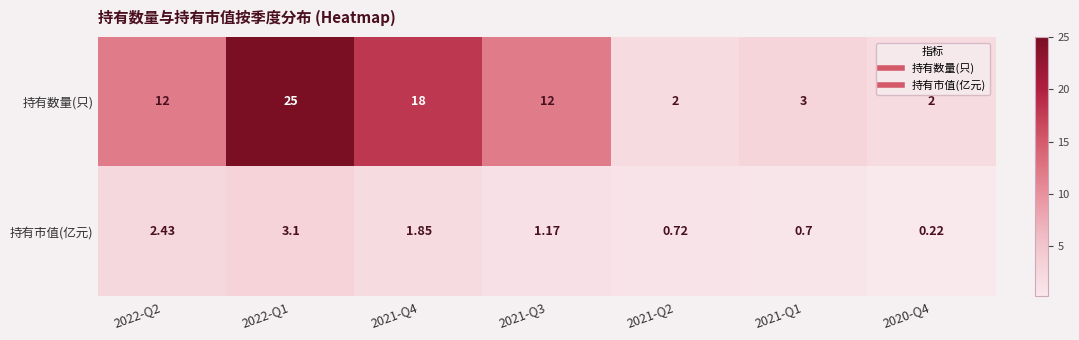

Rank the series by their maximum value, from highest to lowest.

持有数量(只), 持有市值(亿元)